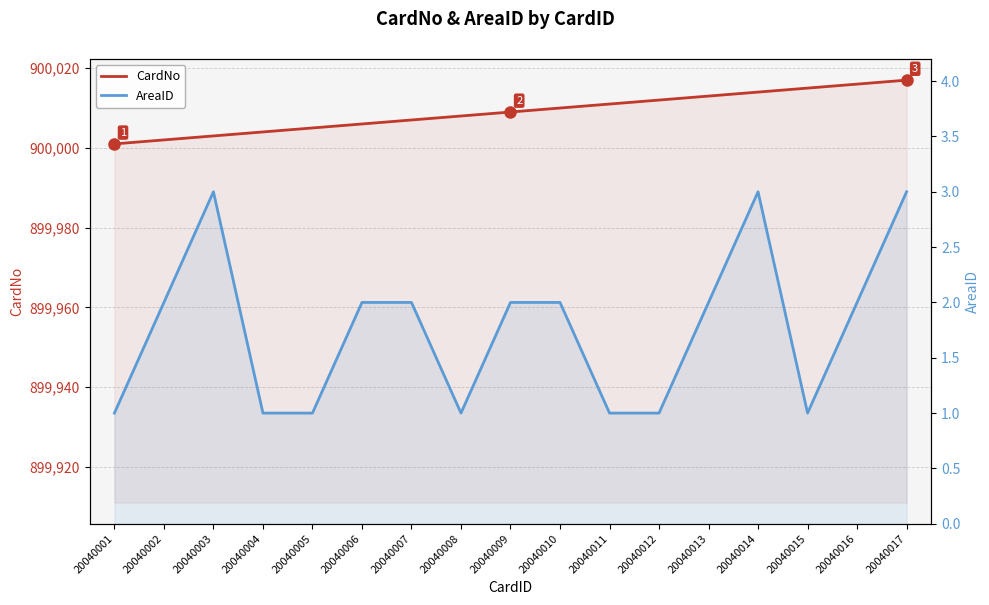

What are all the series names shown in the legend?

CardNo, AreaID